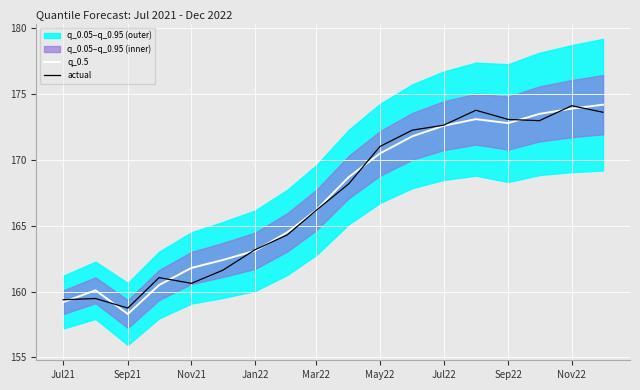

Rank the series by their average value, from highest to lowest.

q_0.5, actual